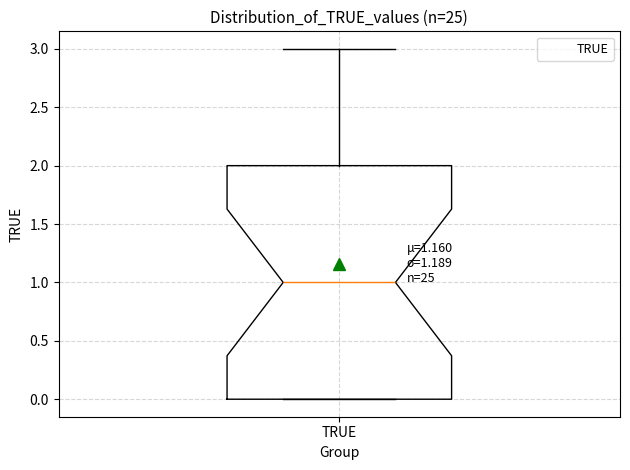

Transcribe this box plot: give where the median line is, the range the box spans, and where the two whiskers end, as read against the y-axis. The values are not printed on the chart, so give them approximately, as read against the axis.

median 1, box 0 to 2, whiskers 0 to 3